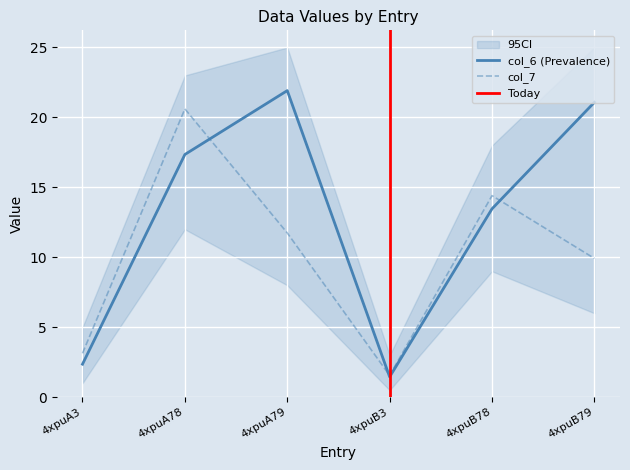

What is the maximum value shown in the chart?

21.9